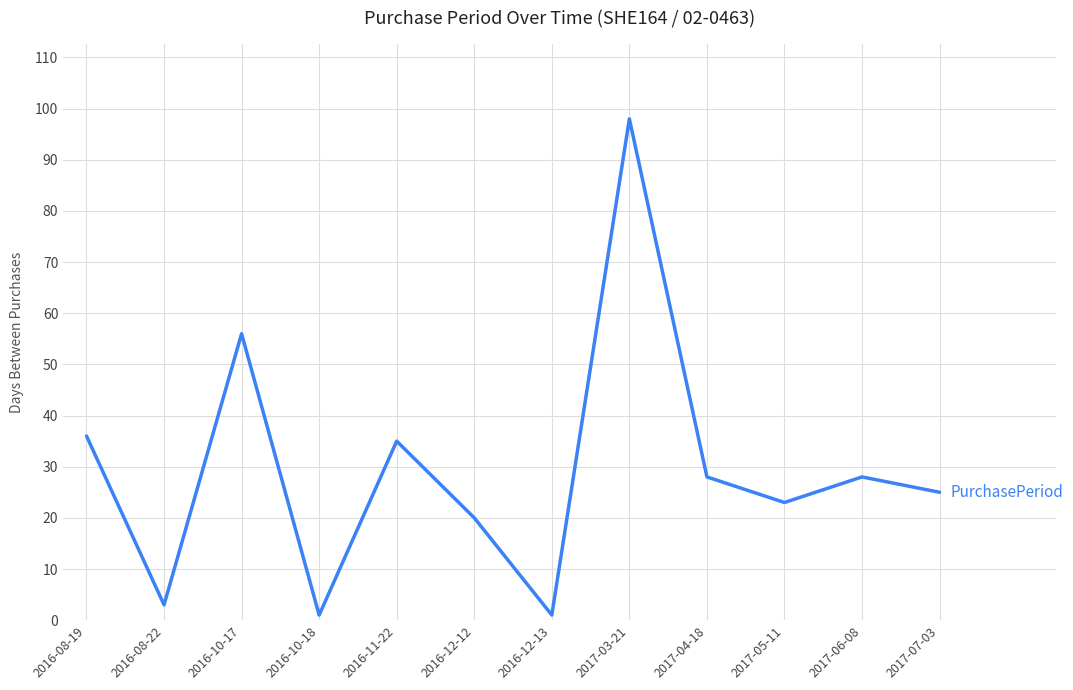

What is the sum of all values?

354